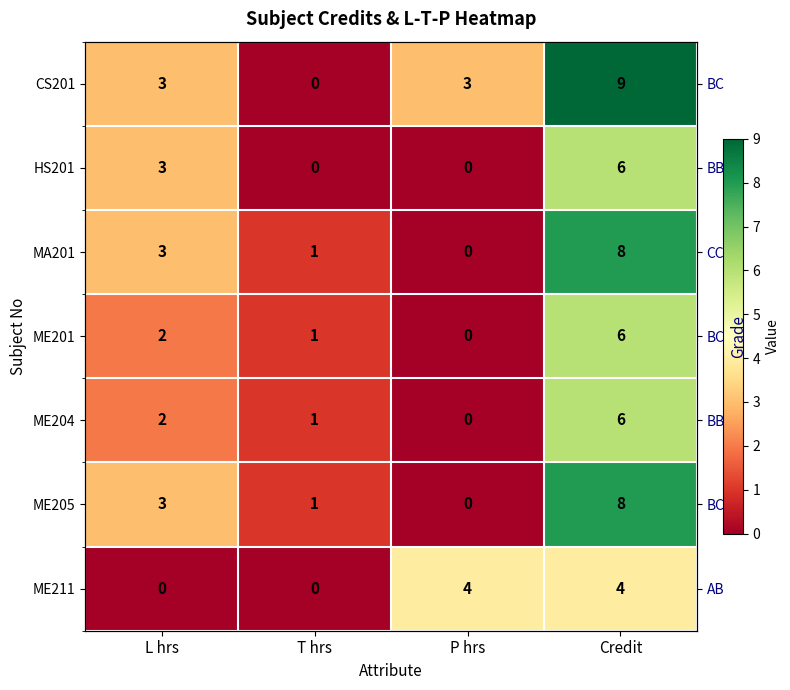

List the series in order of their peak value, lowest first.

ME211, HS201, ME201, ME204, MA201, ME205, CS201